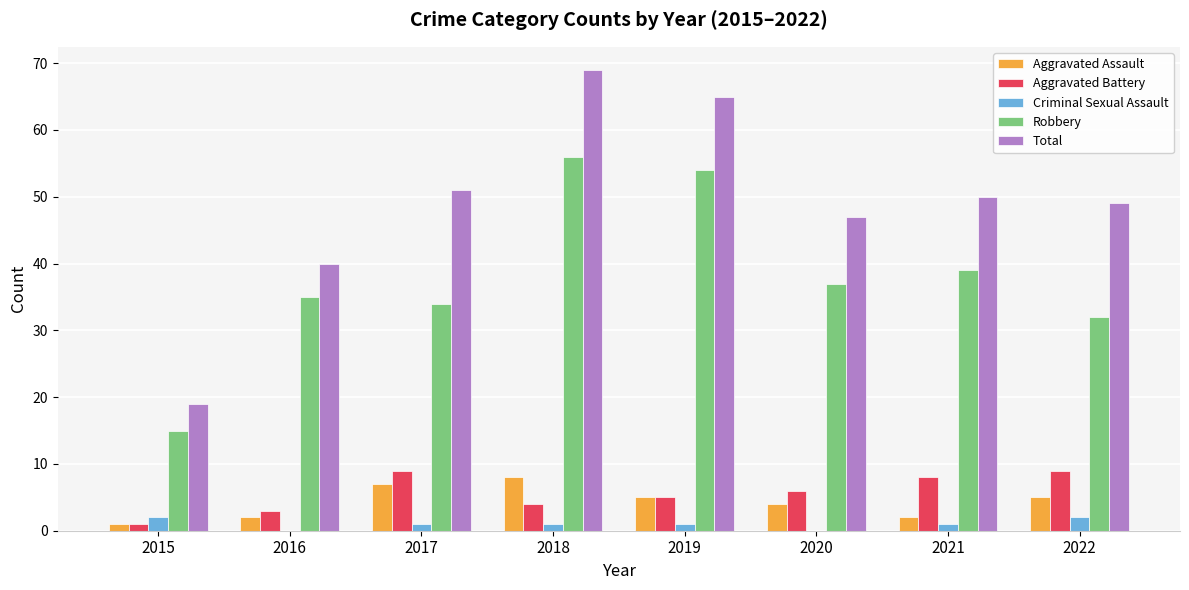

What is the sum of all Aggravated Battery values?

45